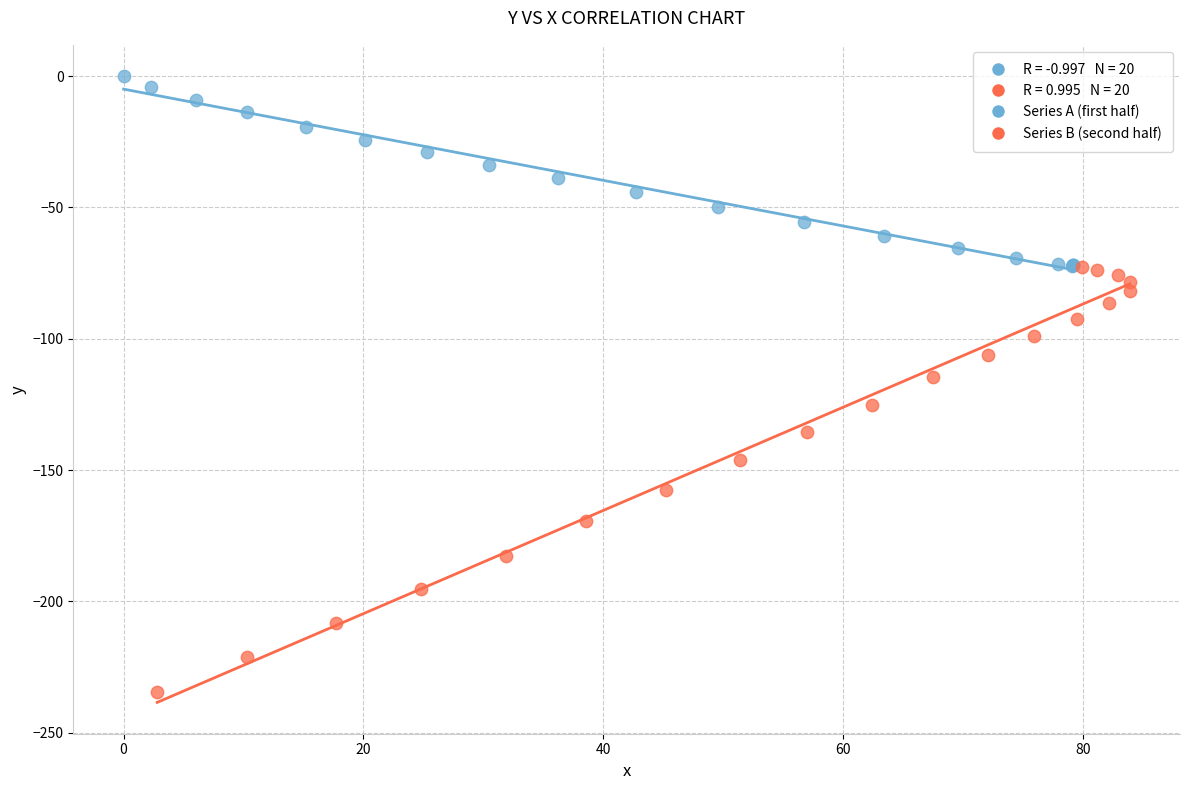

Which series reaches the maximum Y coordinate?

Series A (first half)